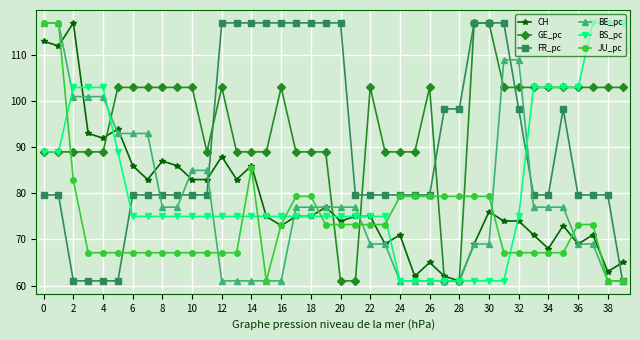

What is the greatest value displayed?

117.0